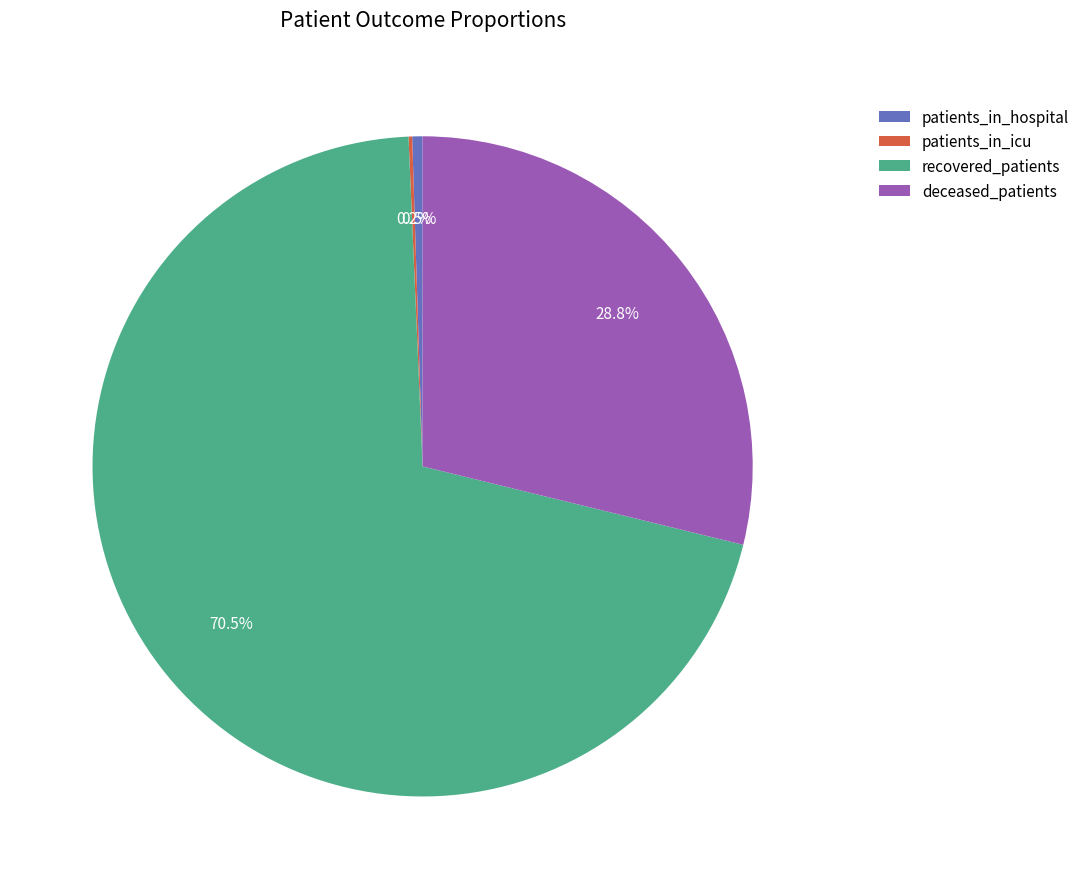

What is the largest slice in the pie chart?

recovered_patients